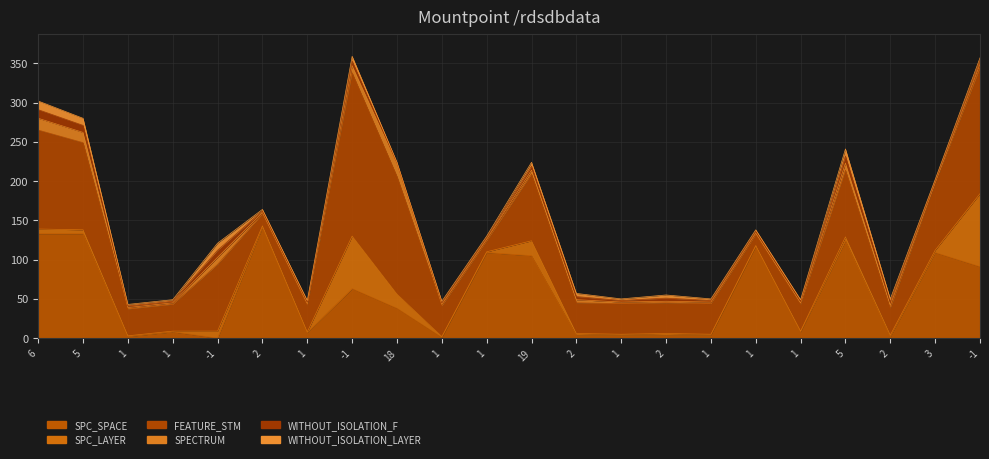

Is it true that FEATURE_STM equals 34 at 1?

True